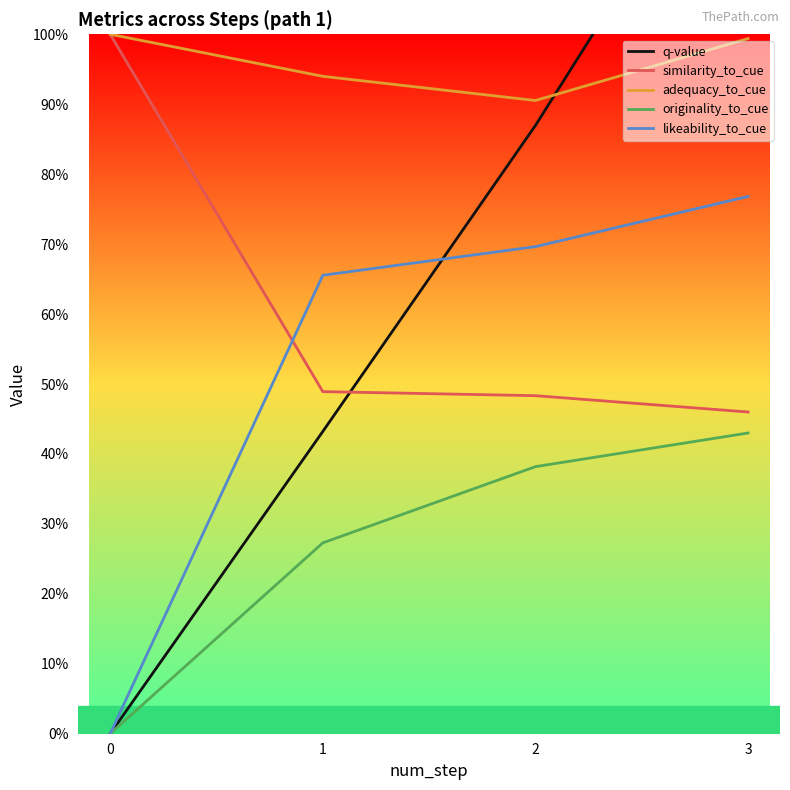

True or false: likeability_to_cue and adequacy_to_cue cross at least once.

False